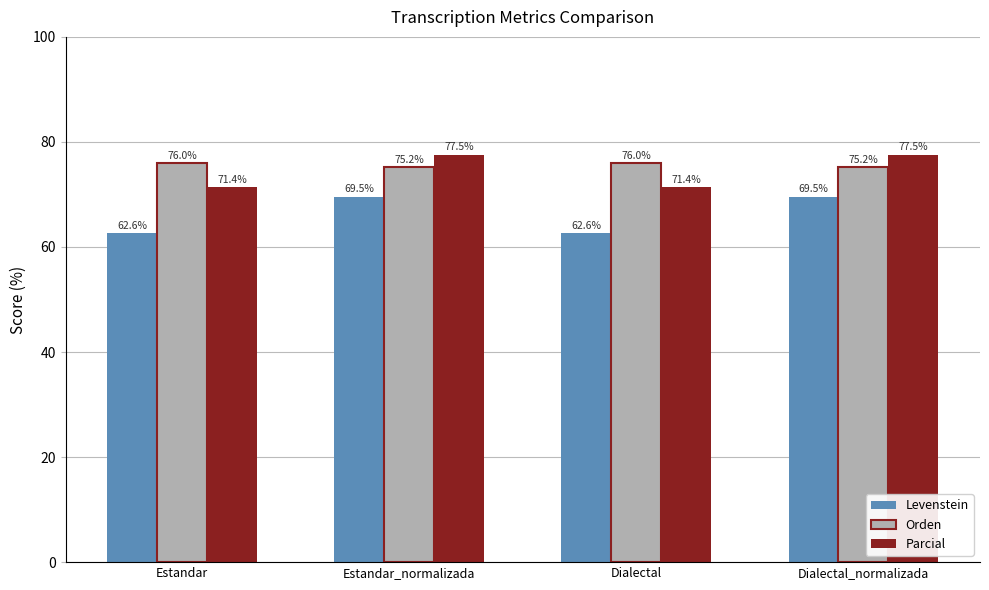

Is the value of Parcial at Estandar_normalizada greater than the value of Orden at Dialectal_normalizada?

Yes